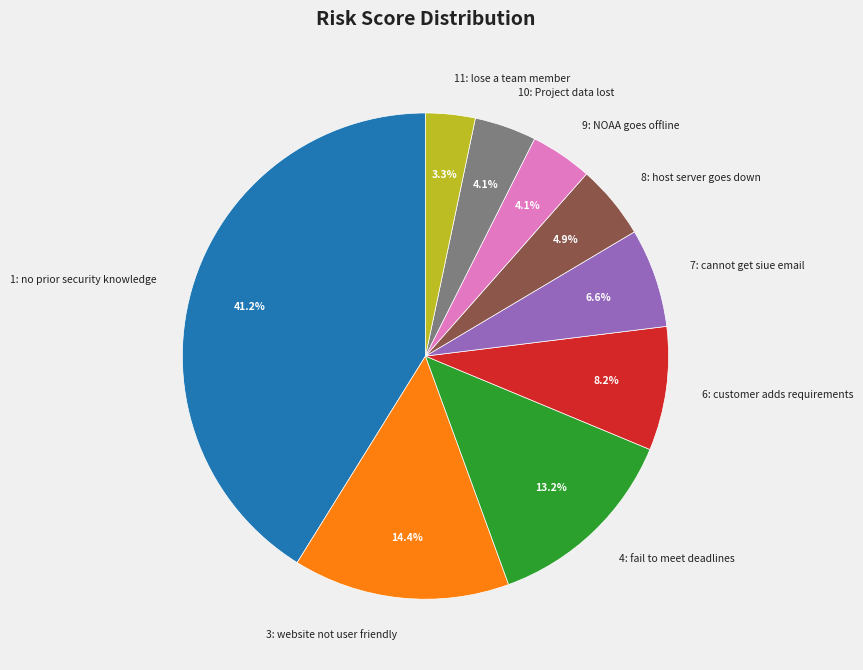

True or false: 7: cannot get siue email accounts for 19% of the total.

False